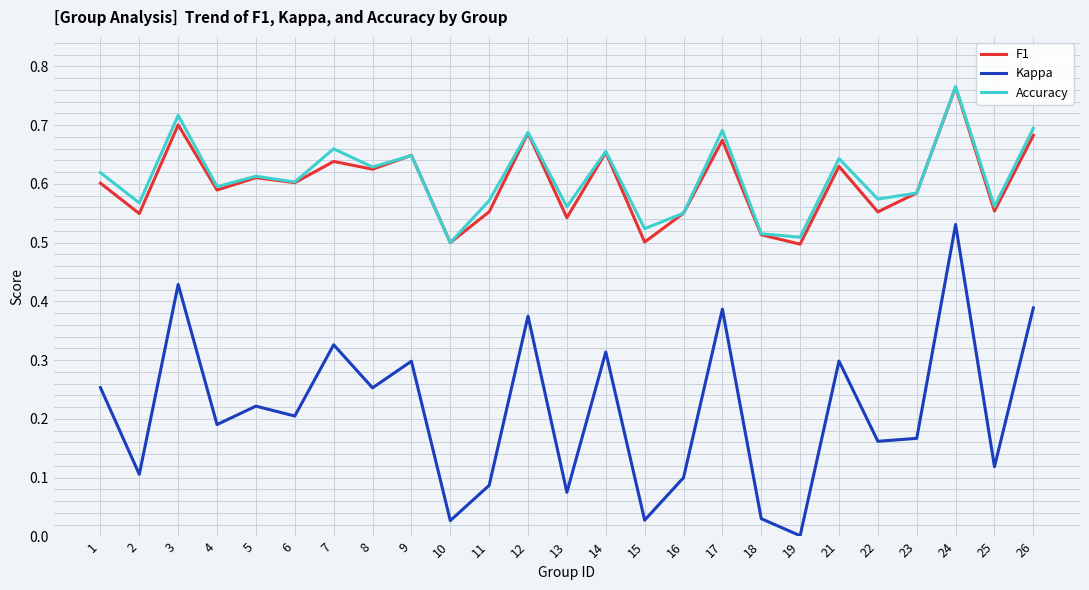

Count the Accuracy values in the range 0 to 1.

25